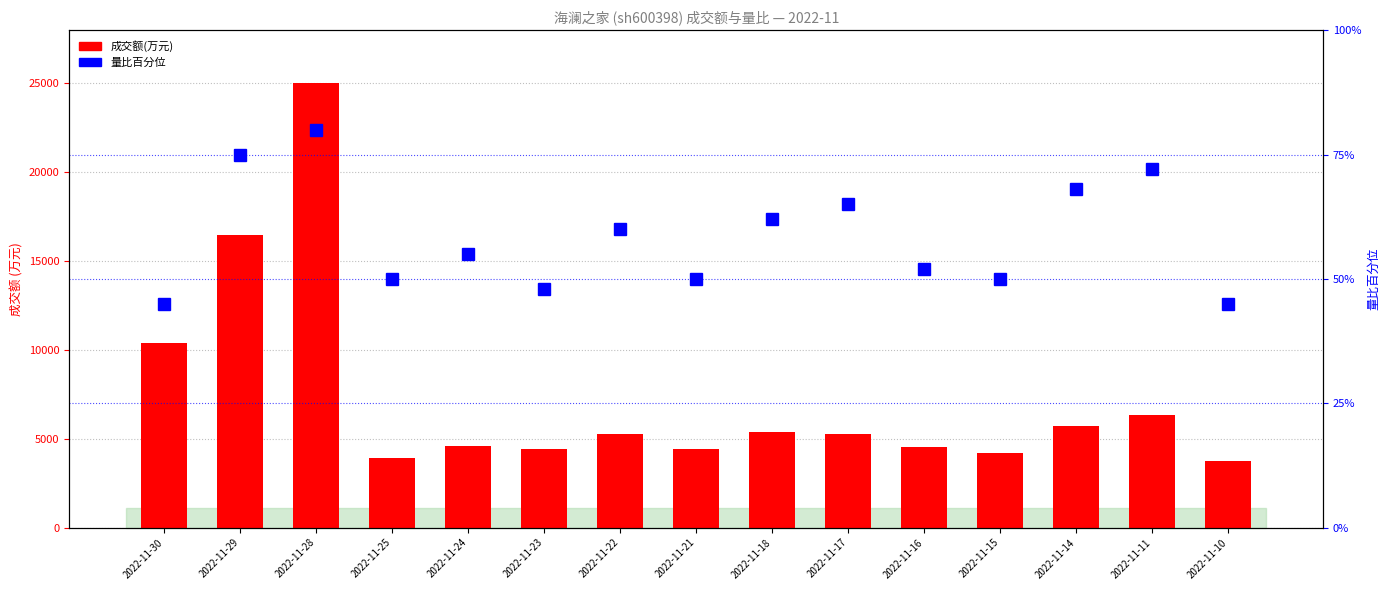

What is the difference between the maximum and minimum values in the 成交额(万元) series?

21269